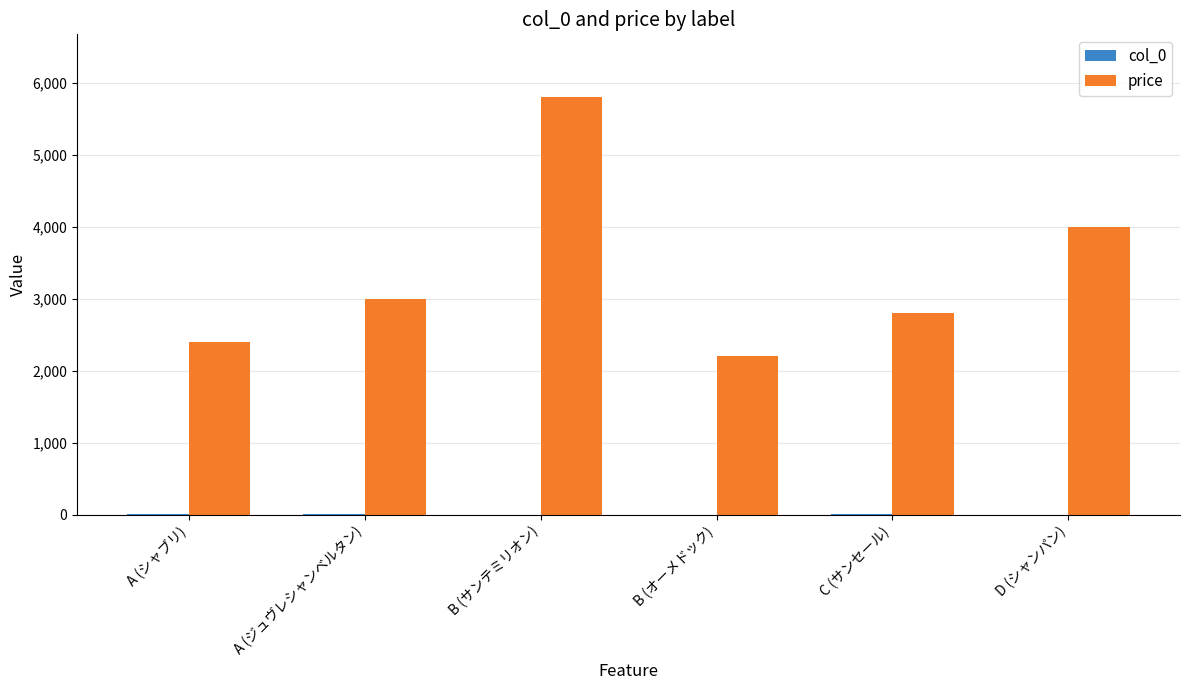

How many groups of bars are there?

6